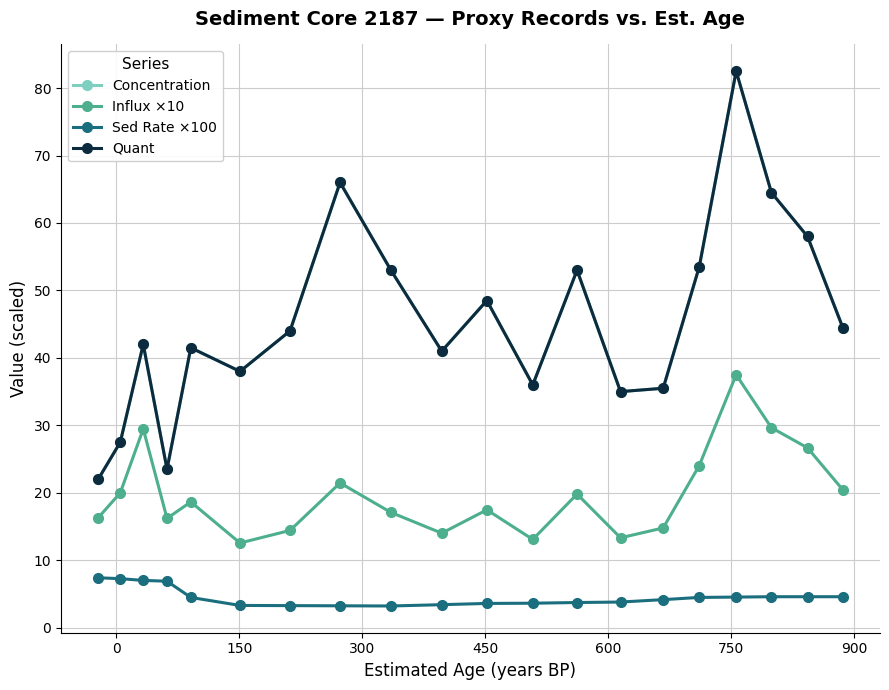

How many interior local valleys does the Concentration series have?

5